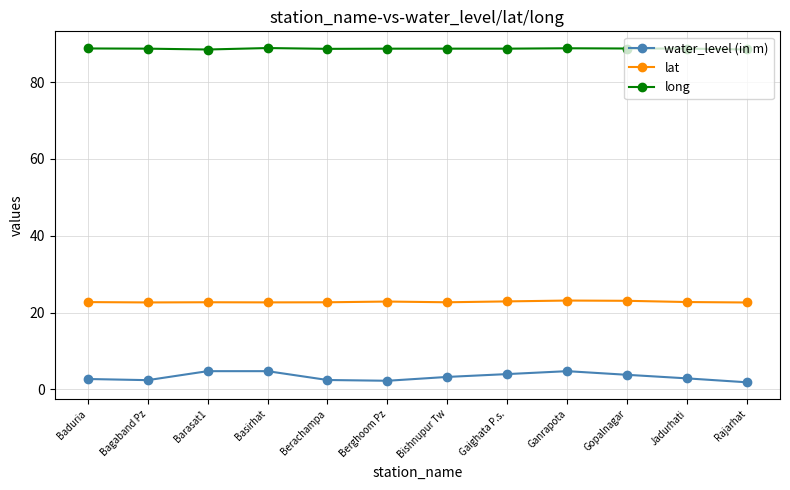

What are all the series names shown in the legend?

water_level (in m), lat, long